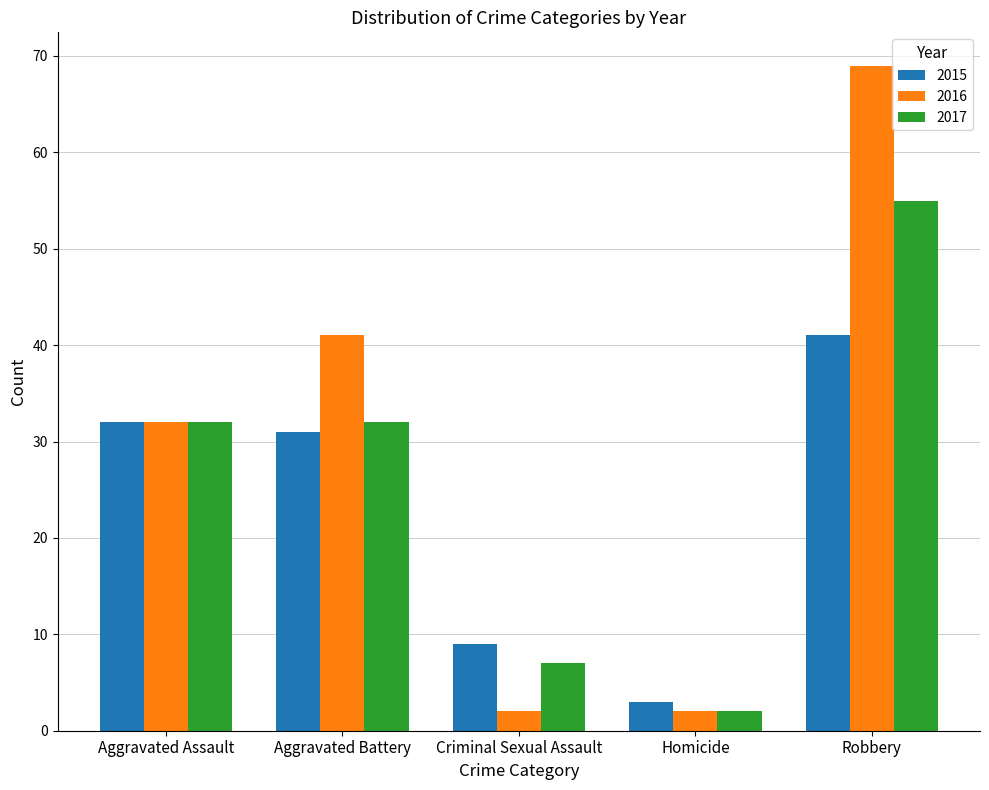

What is the difference between the highest and lowest values at Homicide?

1